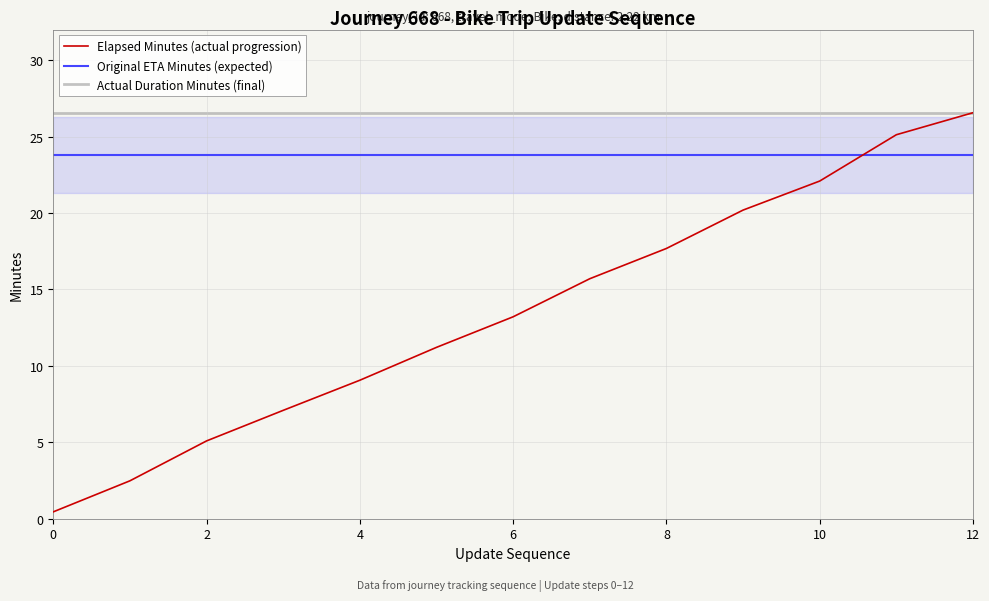

Rank the series by their average value, from lowest to highest.

Elapsed Minutes (actual progression), Original ETA Minutes (expected), Actual Duration Minutes (final)